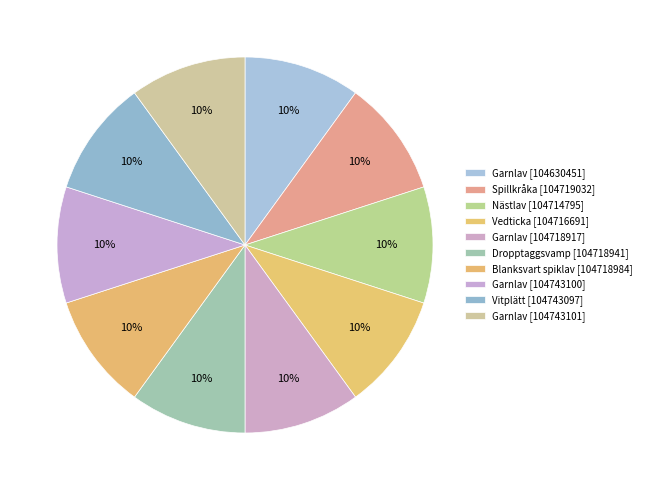

Is there any slice that represents more than half of the pie?

No